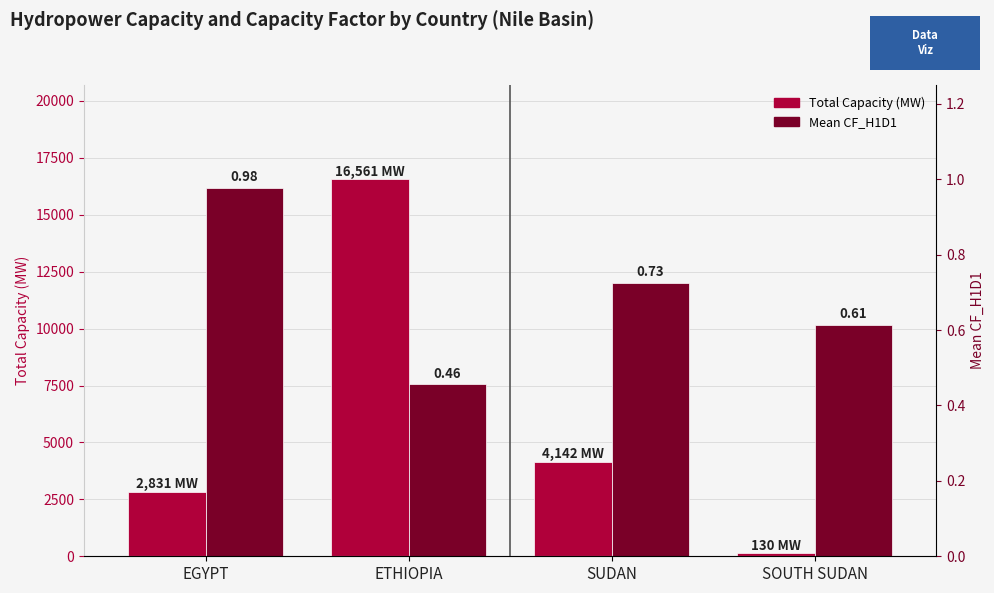

What position from the right is SOUTH SUDAN?

1